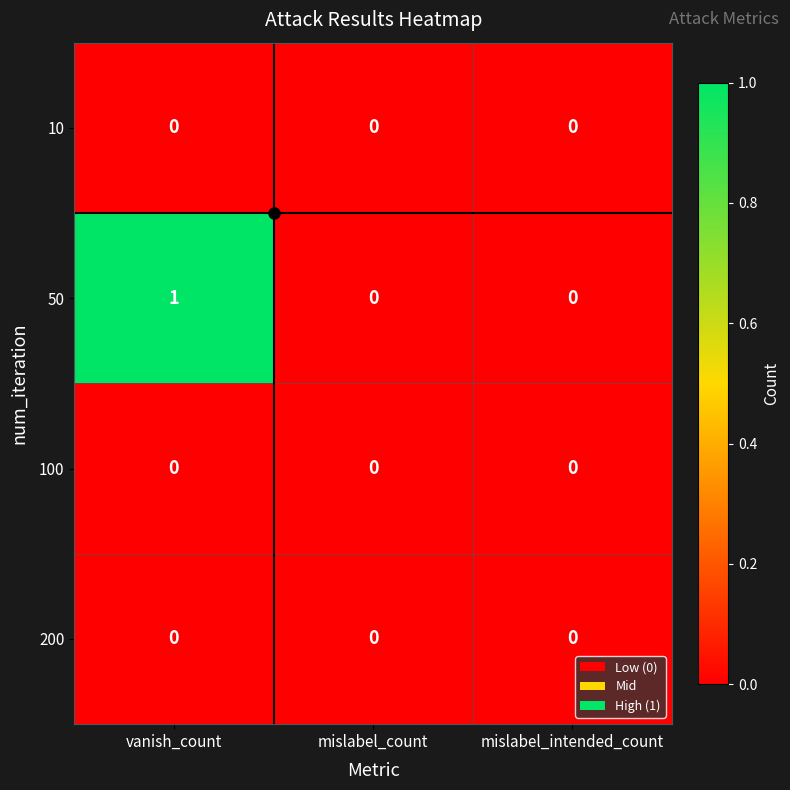

At which category is the sum across all series the highest?

vanish_count